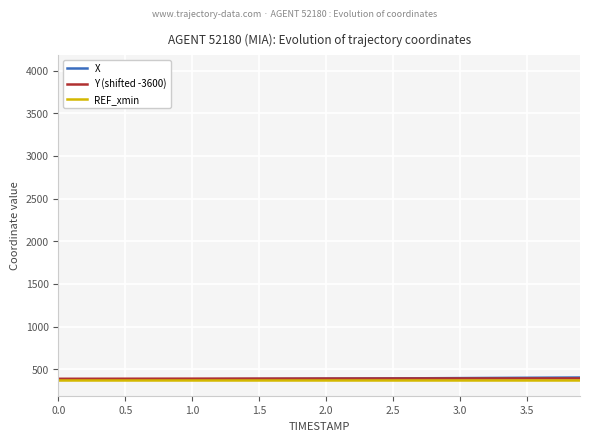

Which has a higher value, 1.5 or 3.0?

3.0